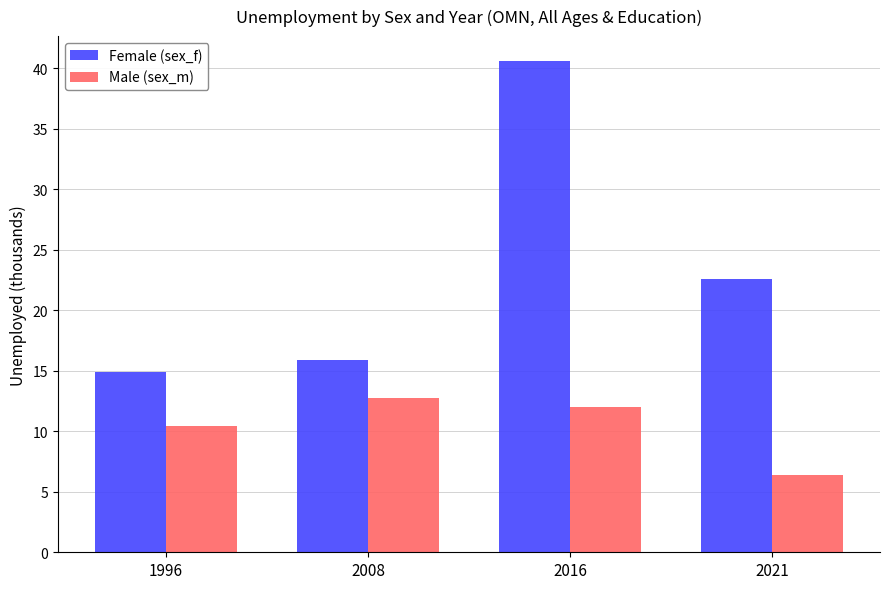

How many bars are there in each group?

2